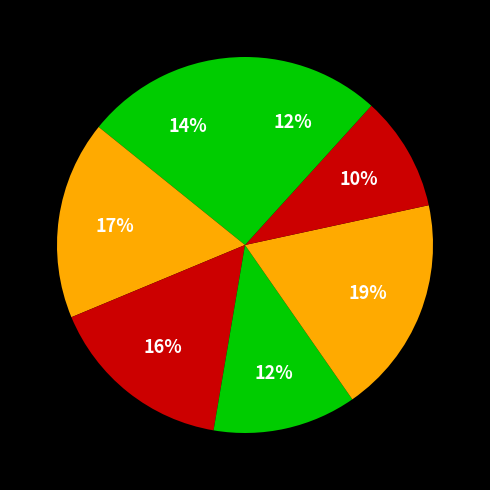

How many segments does this pie chart have?

7